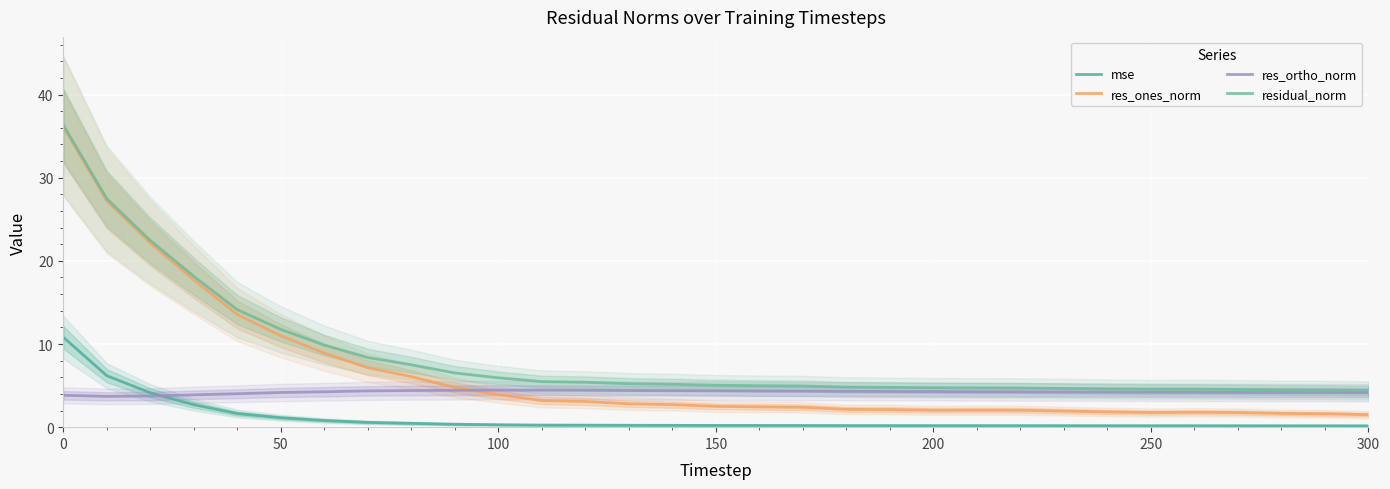

True or false: mse and residual_norm cross at least once.

False